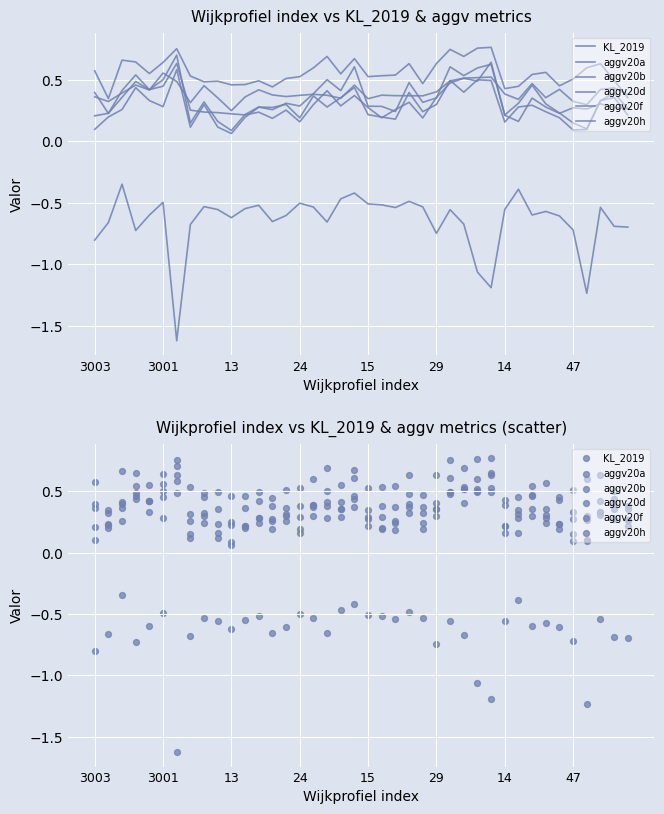

Which series reaches the minimum Y coordinate?

KL_2019